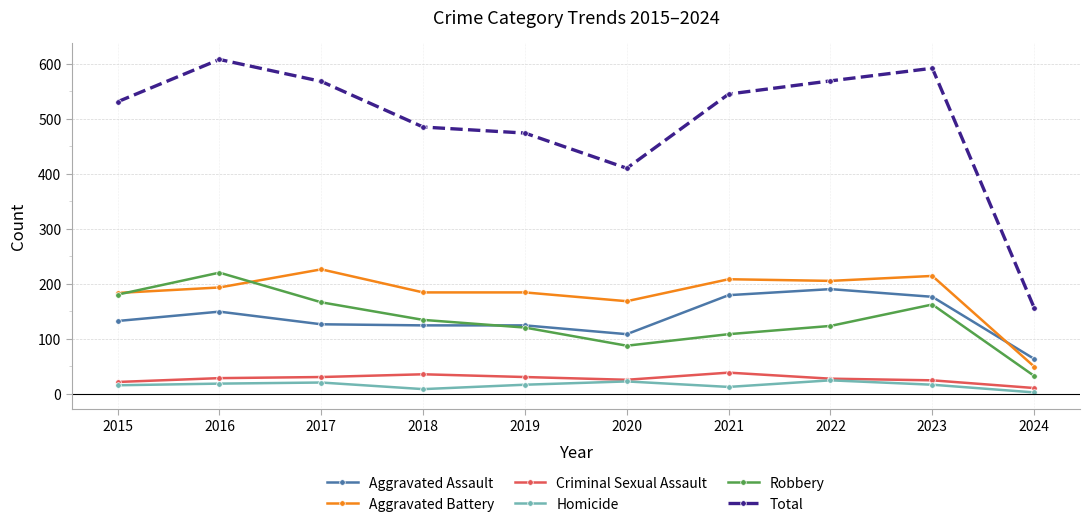

What value does the Homicide series have at 2015?

15